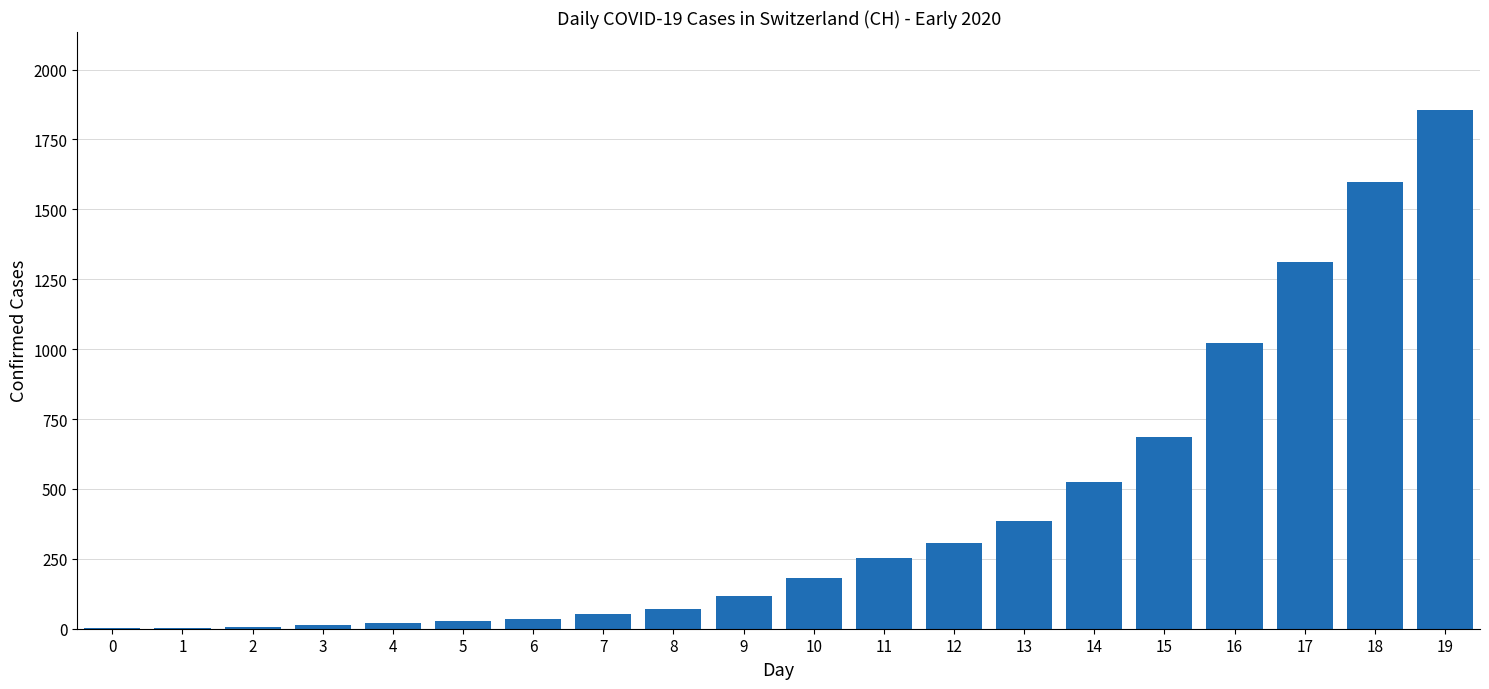

What is the maximum value shown in the chart?

1856